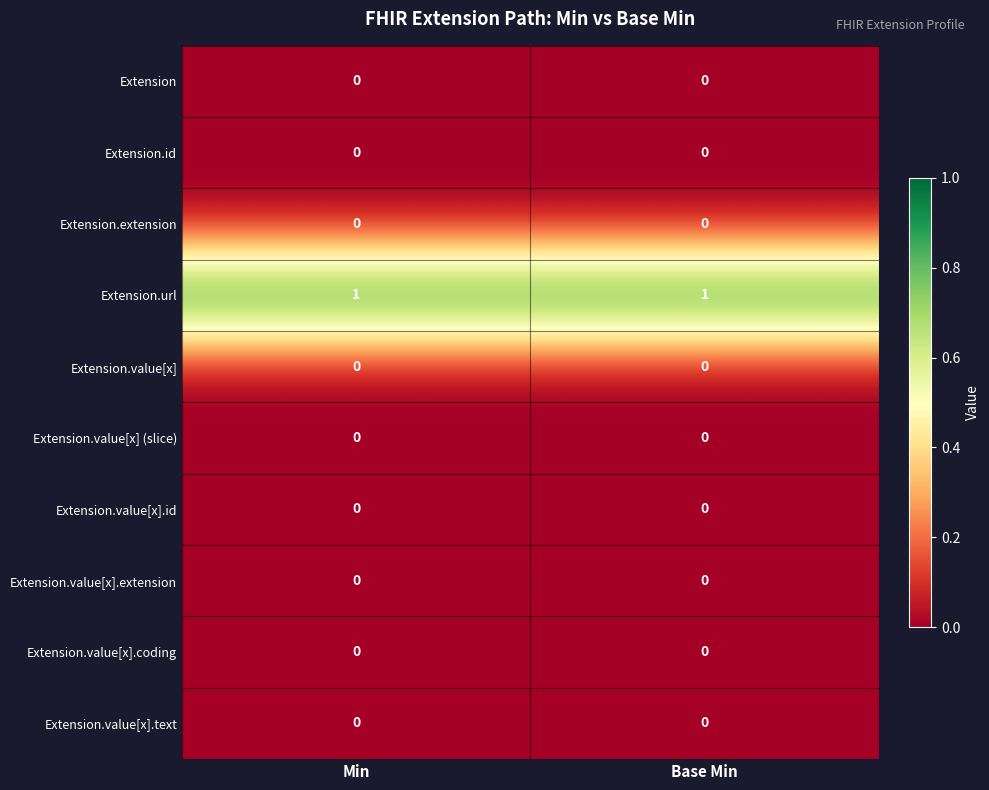

Count the number of categories in the chart.

2